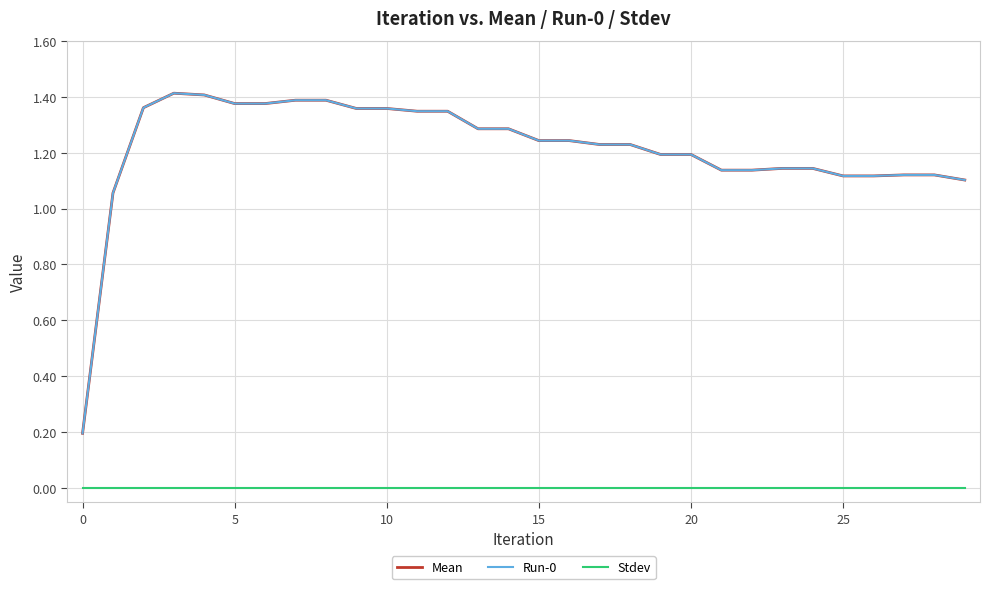

Is this an area chart (filled region under the line)?

No